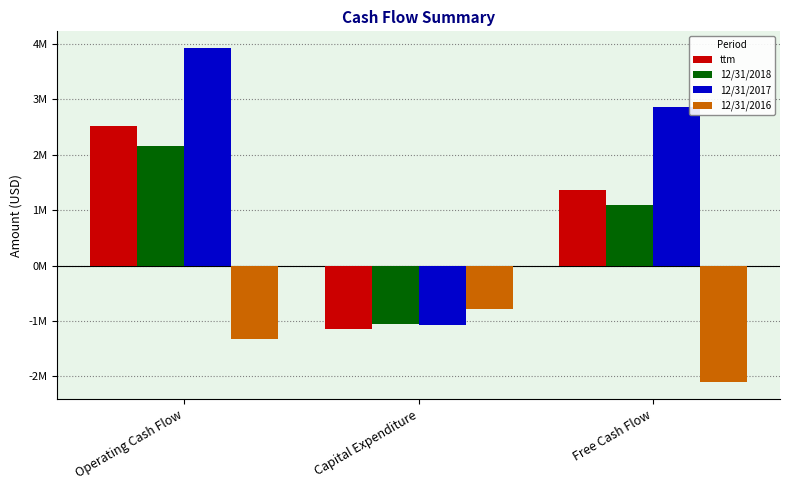

Rank the series by their maximum value, from highest to lowest.

12/31/2017, ttm, 12/31/2018, 12/31/2016